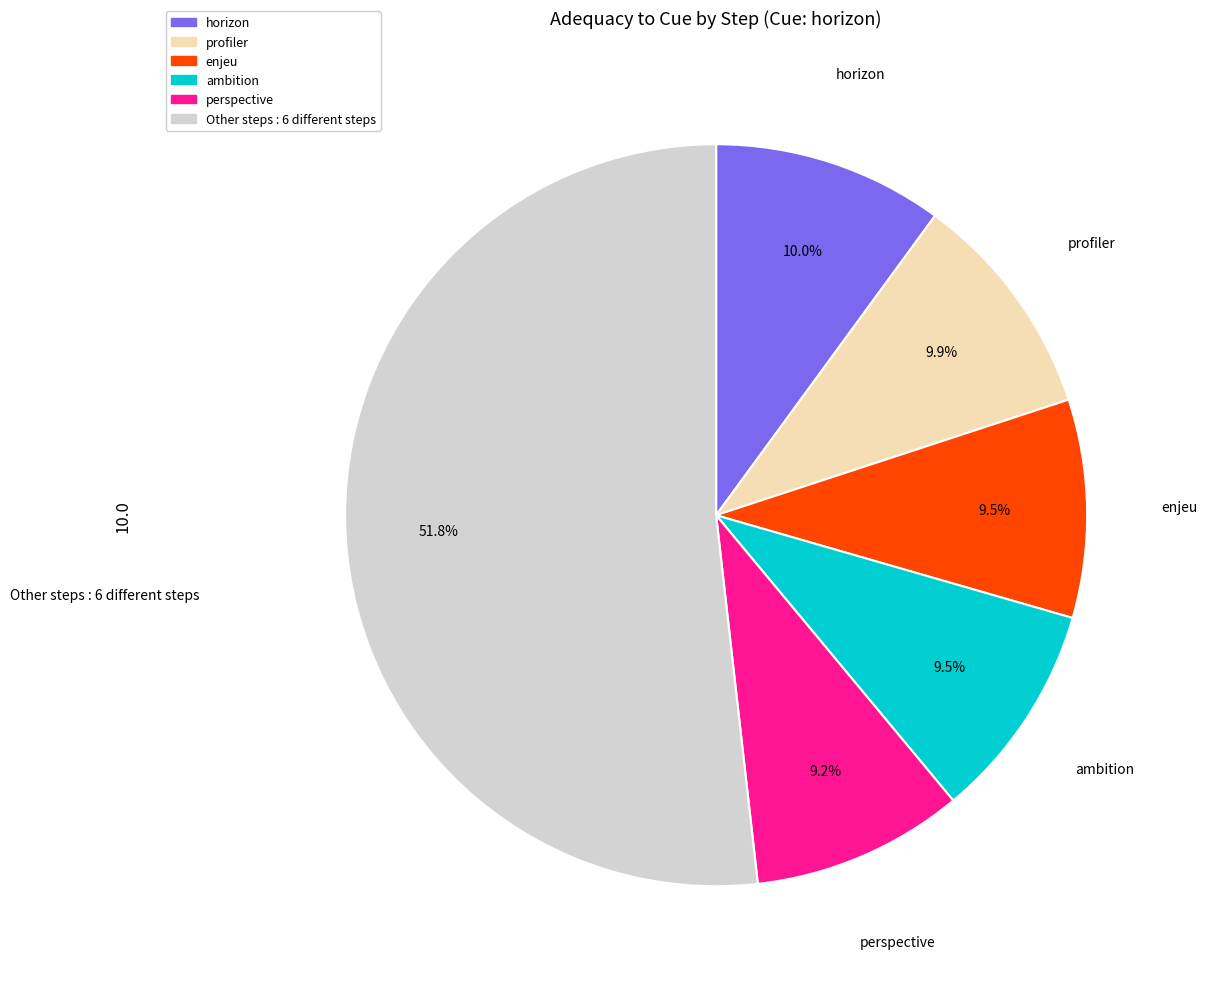

Is there any slice that represents more than half of the pie?

Yes